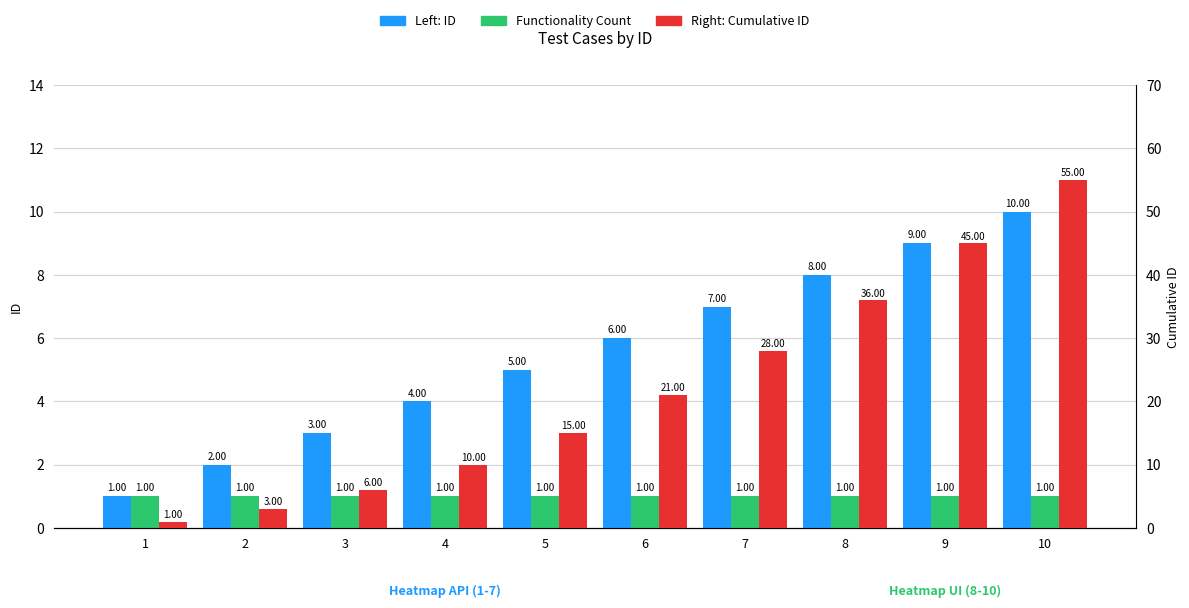

Which has a higher value, 3 or 5?

5